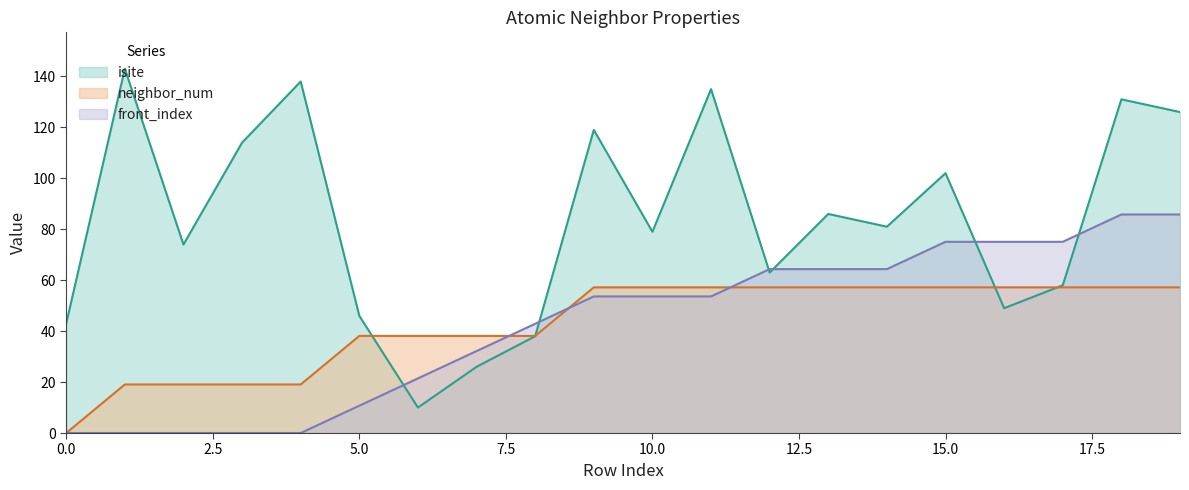

Where does the neighbor_num series first go above 57?

9